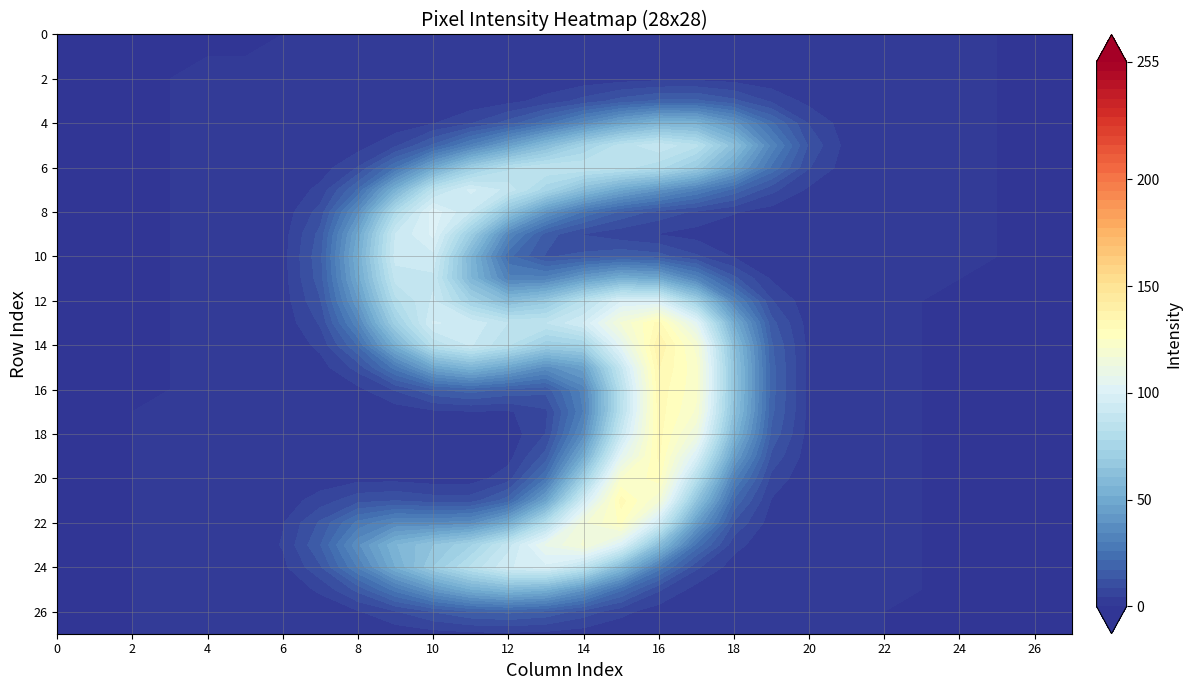

At which category is the sum across all series the highest?

16